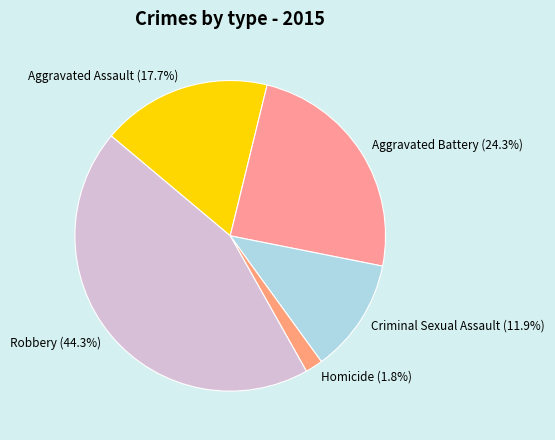

Rank the categories by value from lowest to highest.

Homicide, Criminal Sexual Assault, Aggravated Assault, Aggravated Battery, Robbery